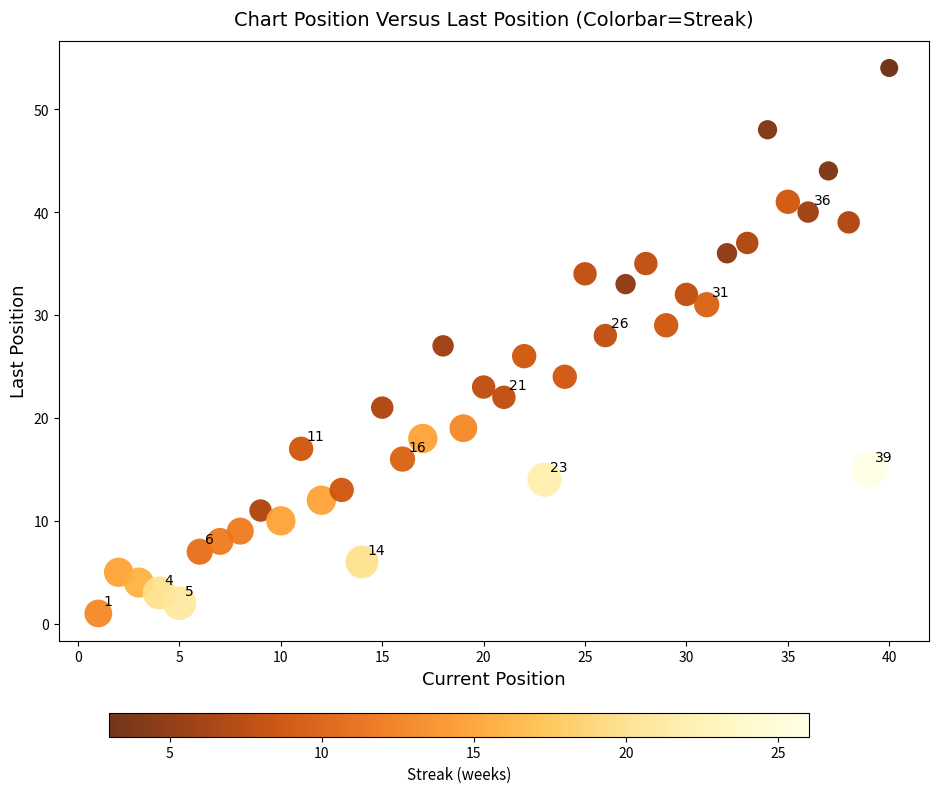

What is the range of Y values (max minus min)?

53